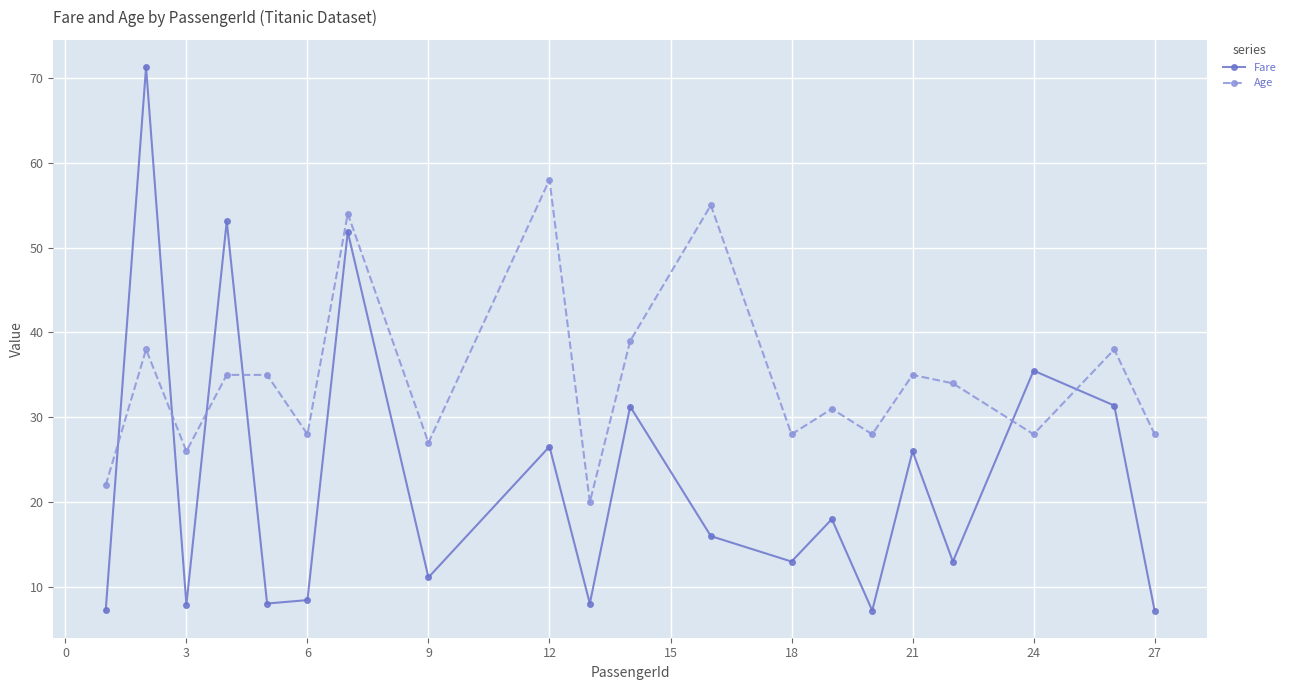

Rank the series by their average value, from highest to lowest.

Age, Fare